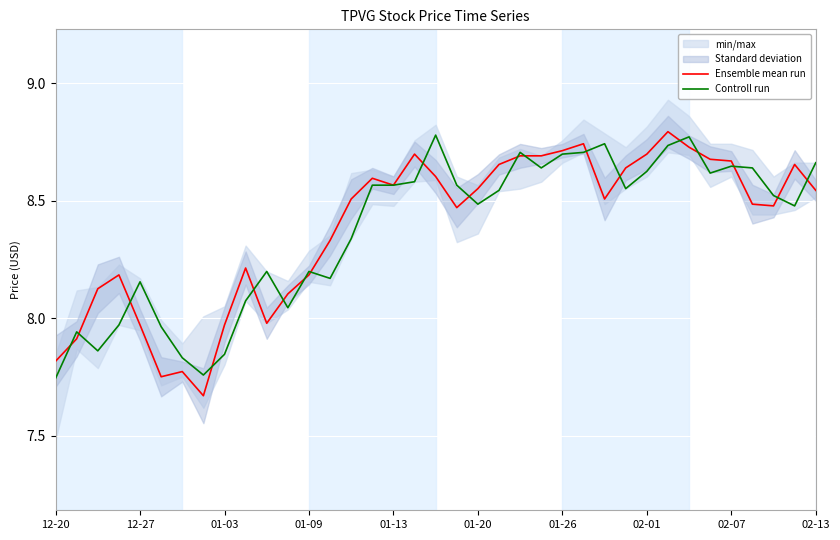

True or false: Ensemble mean run has a value of 12.2 at 02-01.

False